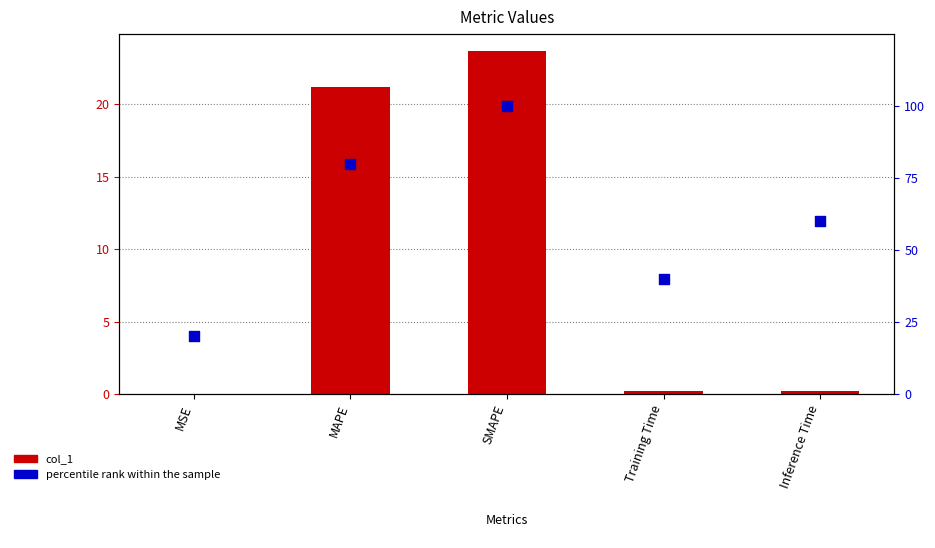

At how many categories does at least one series exceed 80?

1